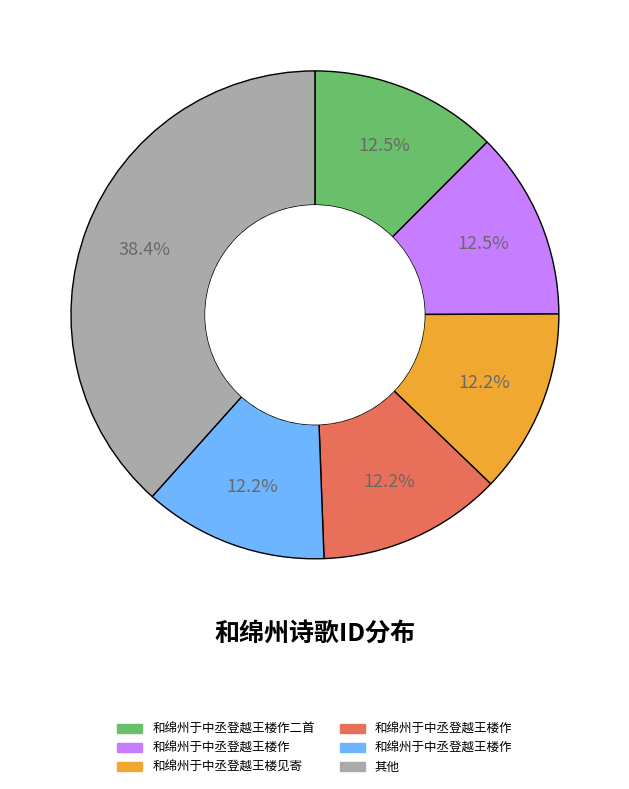

Is there a majority slice in this chart?

No